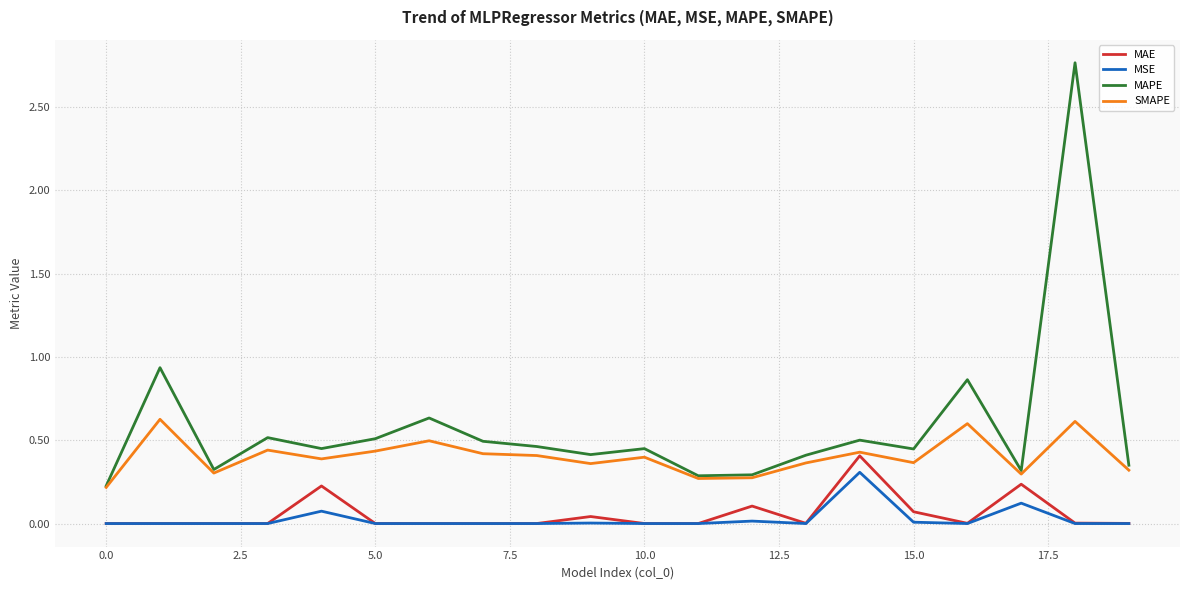

Which series has the largest total across all categories?

MAPE